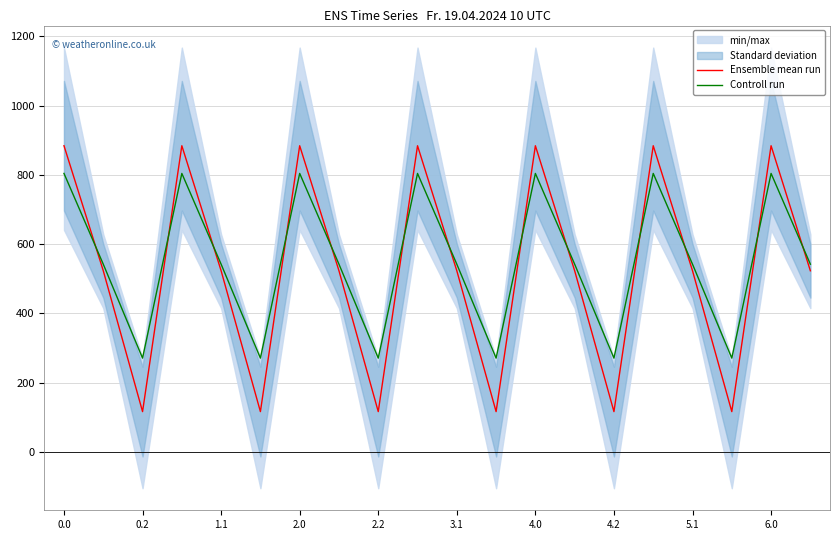

Is the value of Controll run at 5.1 greater than the value of Ensemble mean run at 4.2?

Yes